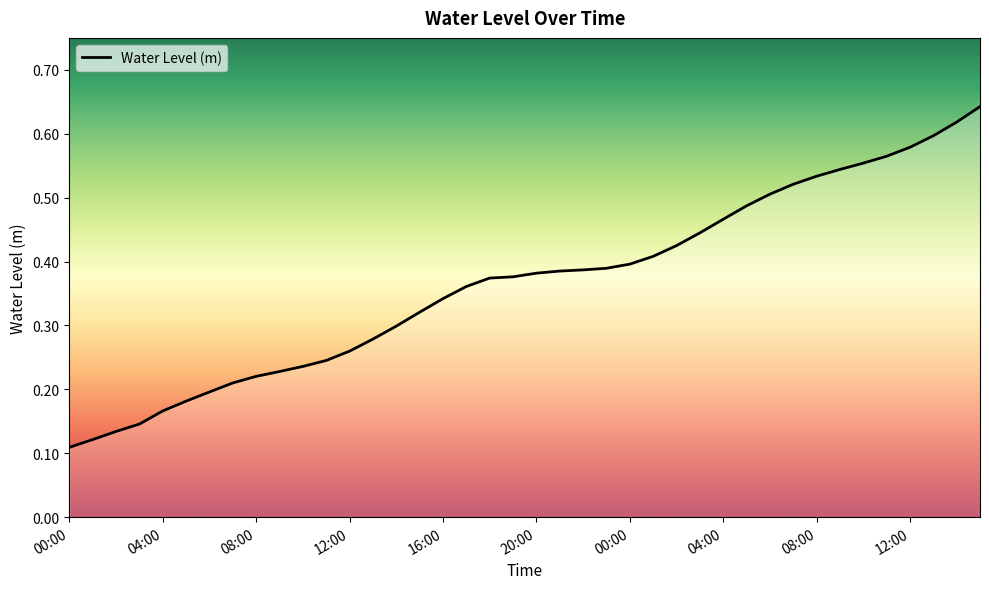

How many lines are shown in the chart?

1